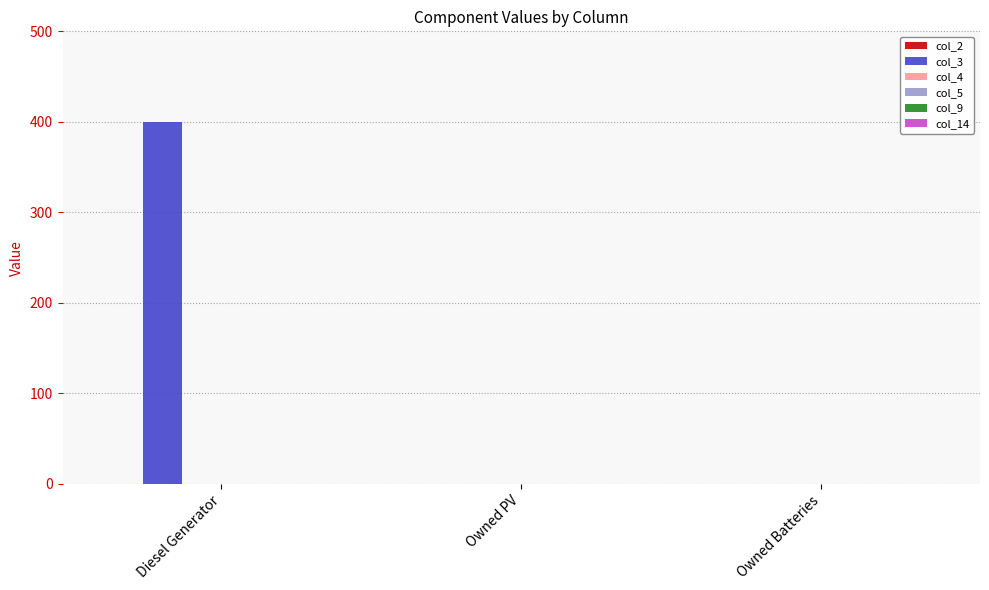

How many data points does each series have?

3